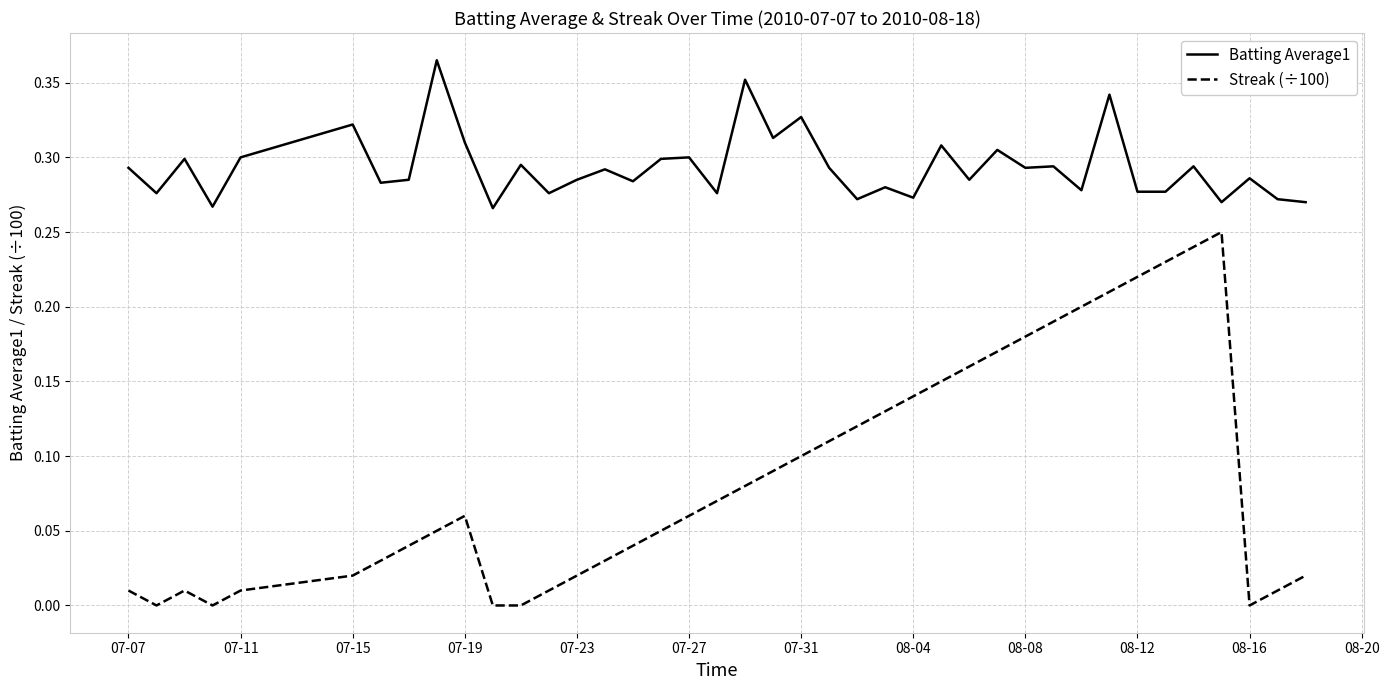

True or false: Batting Average1 and Streak (÷100) intersect in this chart.

False